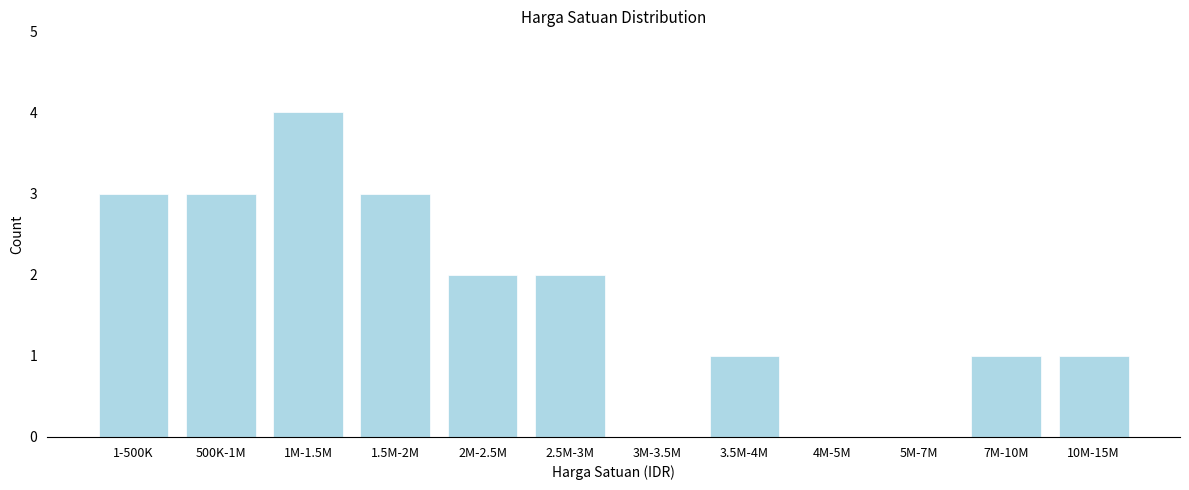

Reading right to left, extract all data points from this chart.

10M-15M=1	7M-10M=1	5M-7M=0	4M-5M=0	3.5M-4M=1	3M-3.5M=0	2.5M-3M=2	2M-2.5M=2	1.5M-2M=3	1M-1.5M=4	500K-1M=3	1-500K=3